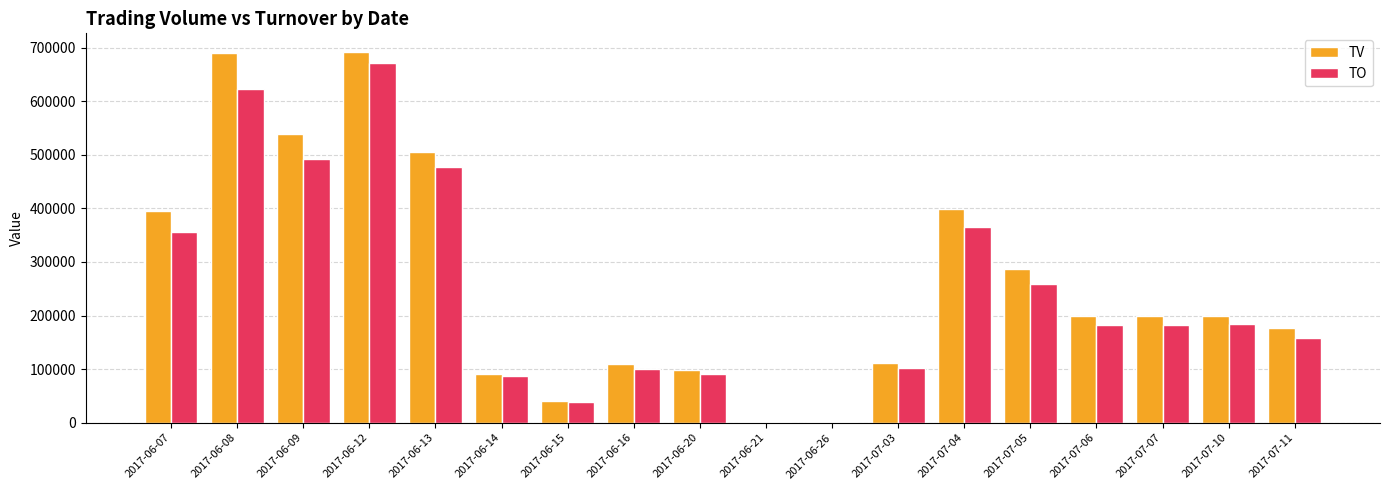

Which series has the largest range (max minus min)?

TV